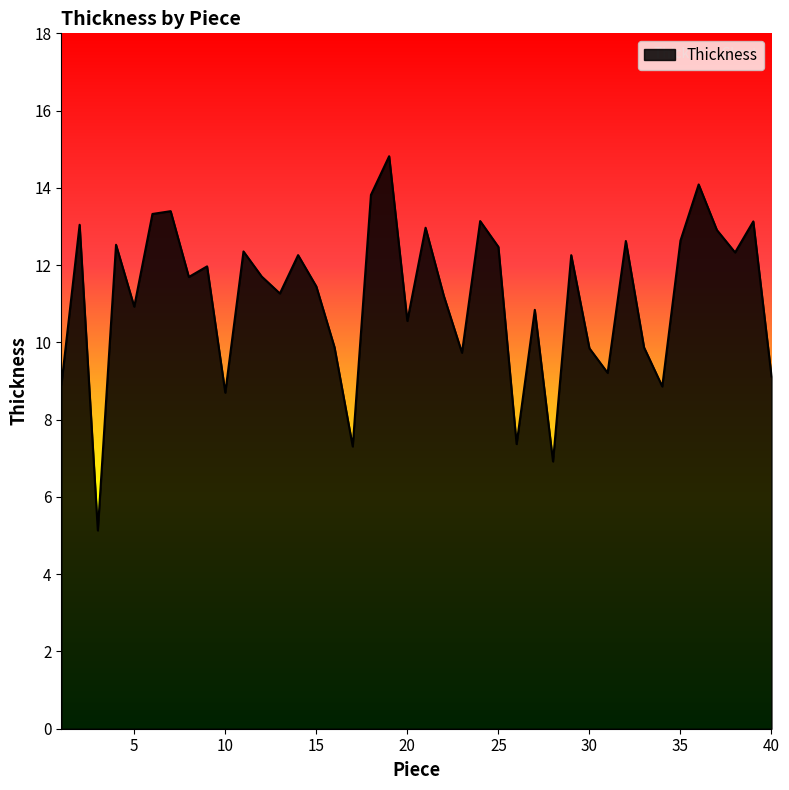

What is the maximum value shown in the chart?

14.8